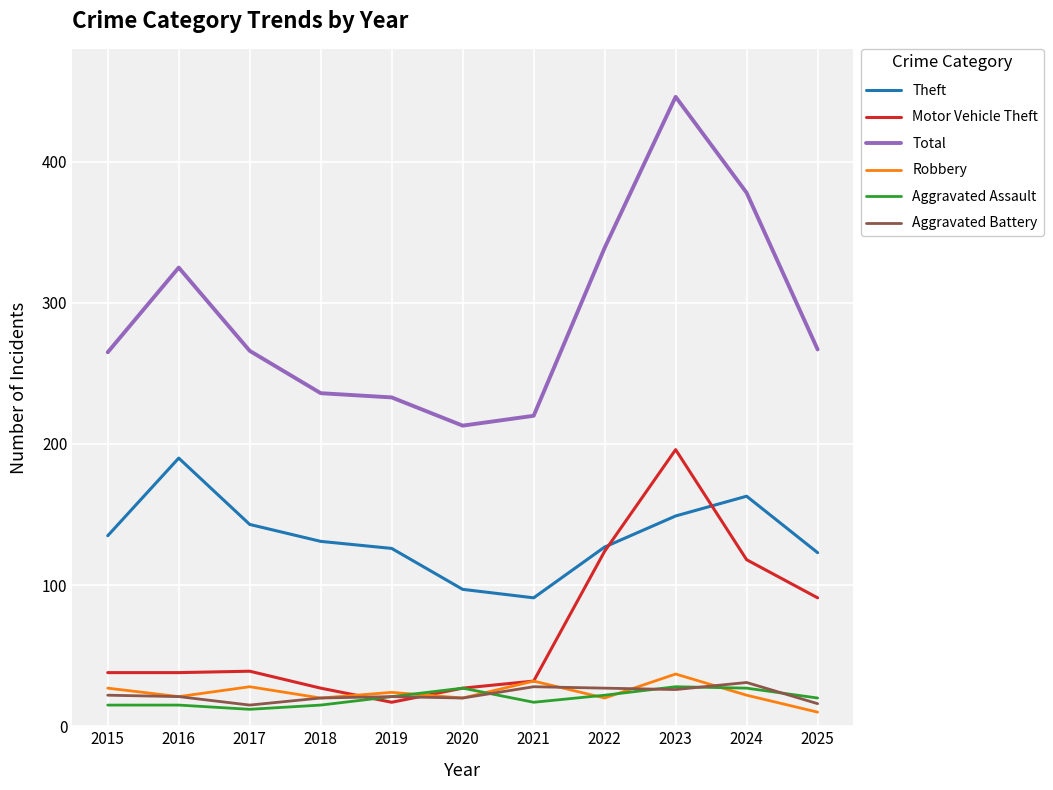

What is the difference between the second highest and second lowest values in the Aggravated Battery series?

12